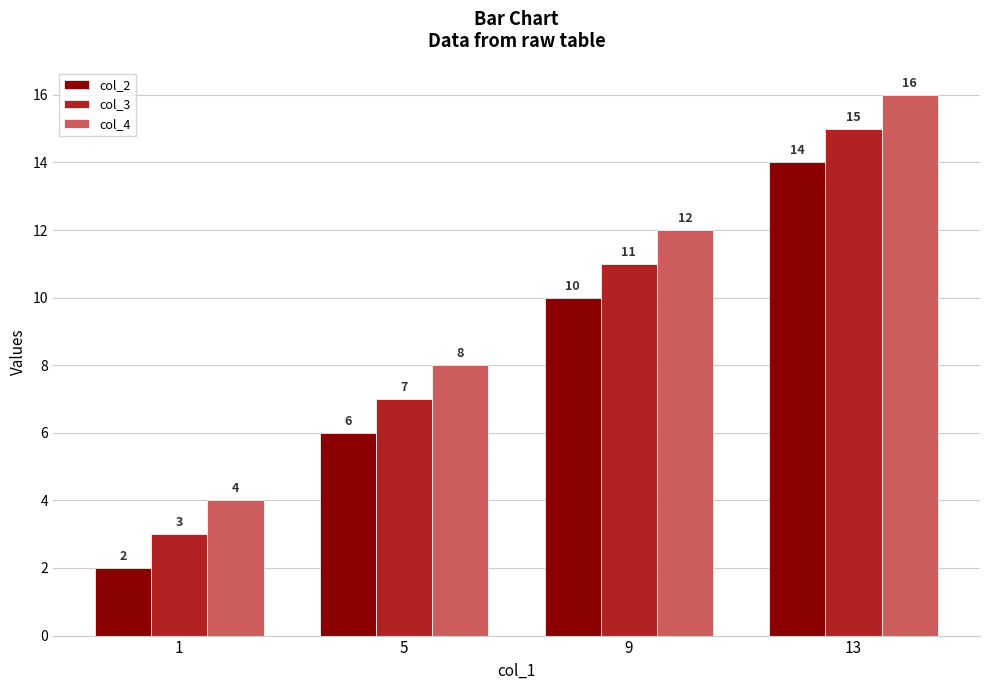

What is the difference between the col_3 values at 13 and 5?

8